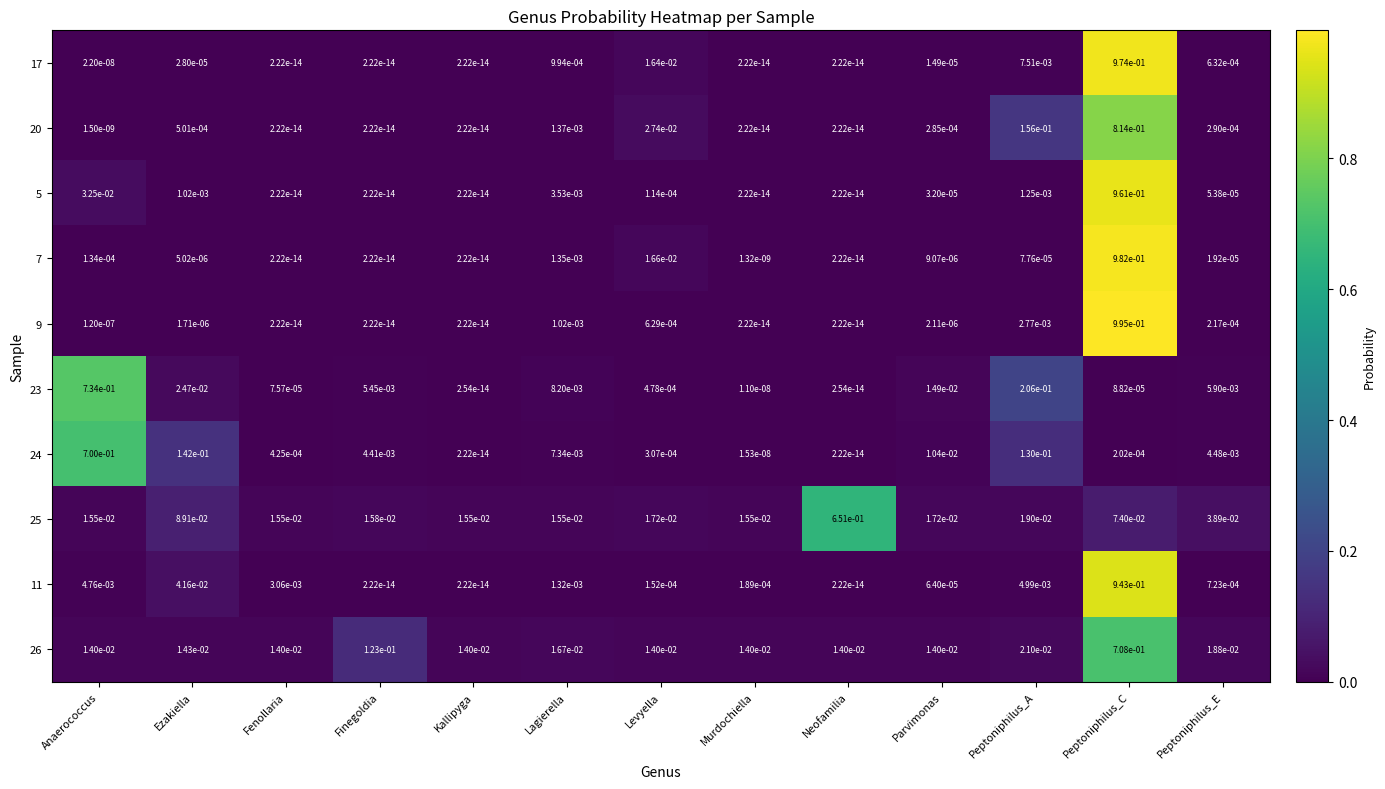

Which category has the highest value in the 9 series?

Peptoniphilus_C